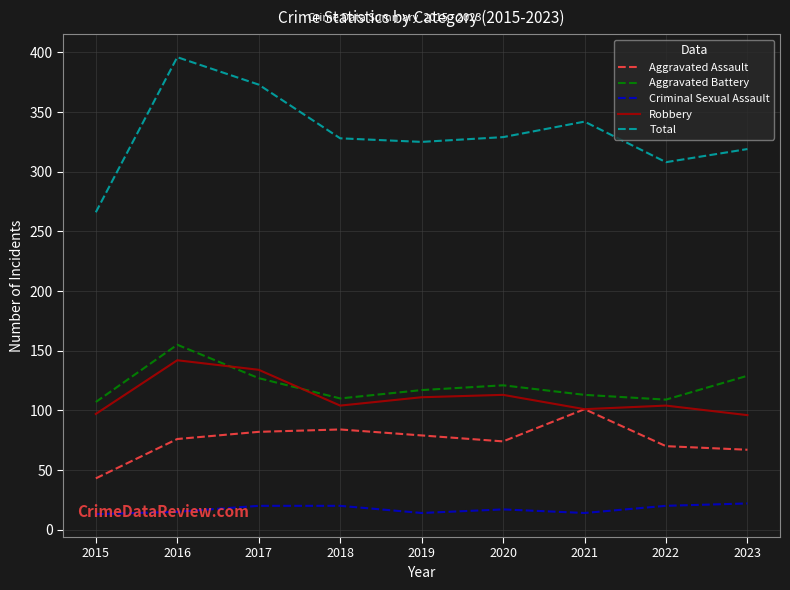

True or false: Criminal Sexual Assault and Total cross at least once.

False